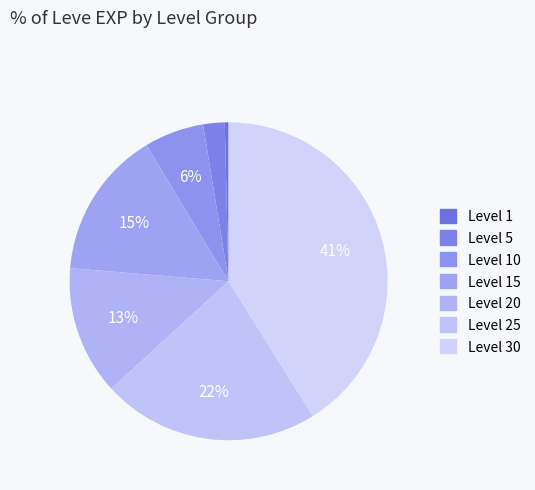

Rank the categories by value from lowest to highest.

Level 1, Level 5, Level 10, Level 20, Level 15, Level 25, Level 30